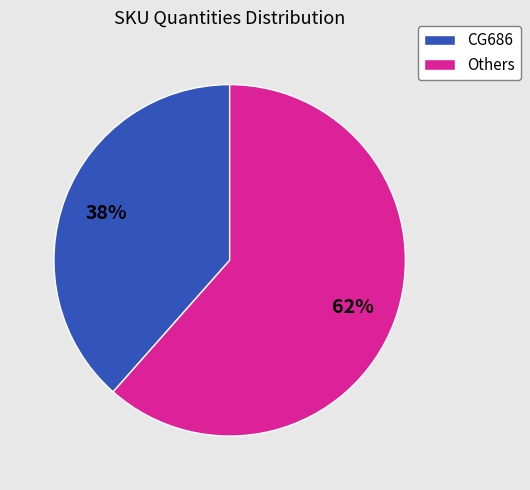

Is there any slice that represents more than half of the pie?

Yes